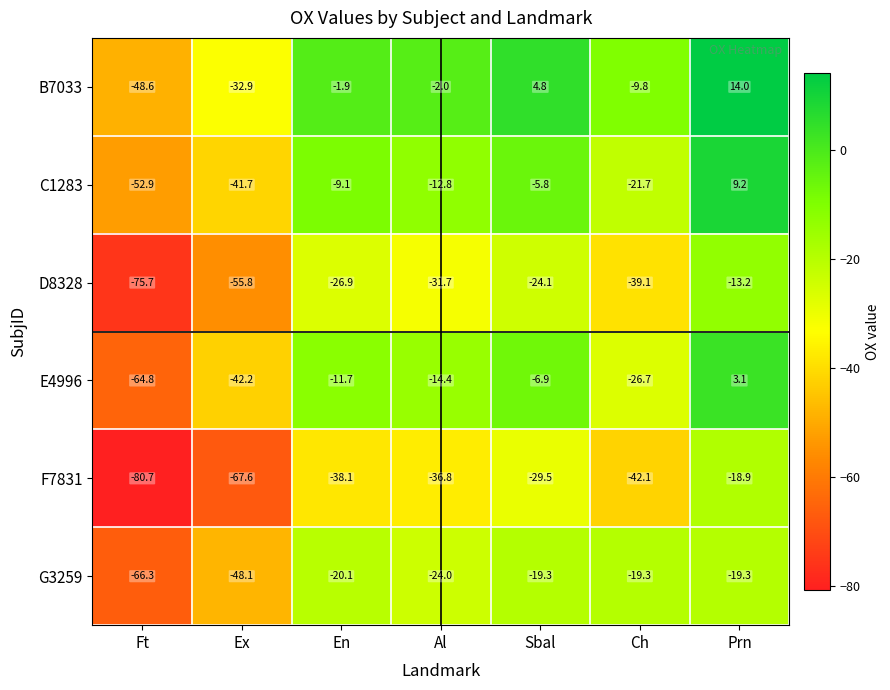

How many values in the E4996 series exceed -14?

3